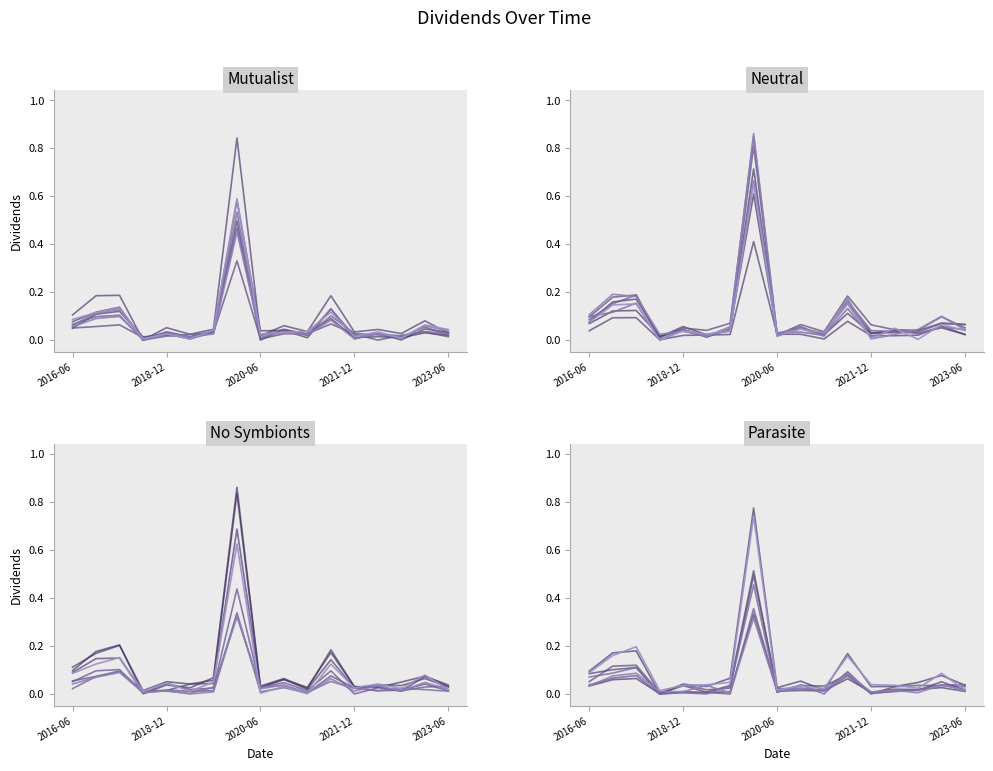

At which category does the chart reach its minimum across all series?

2017-12-26